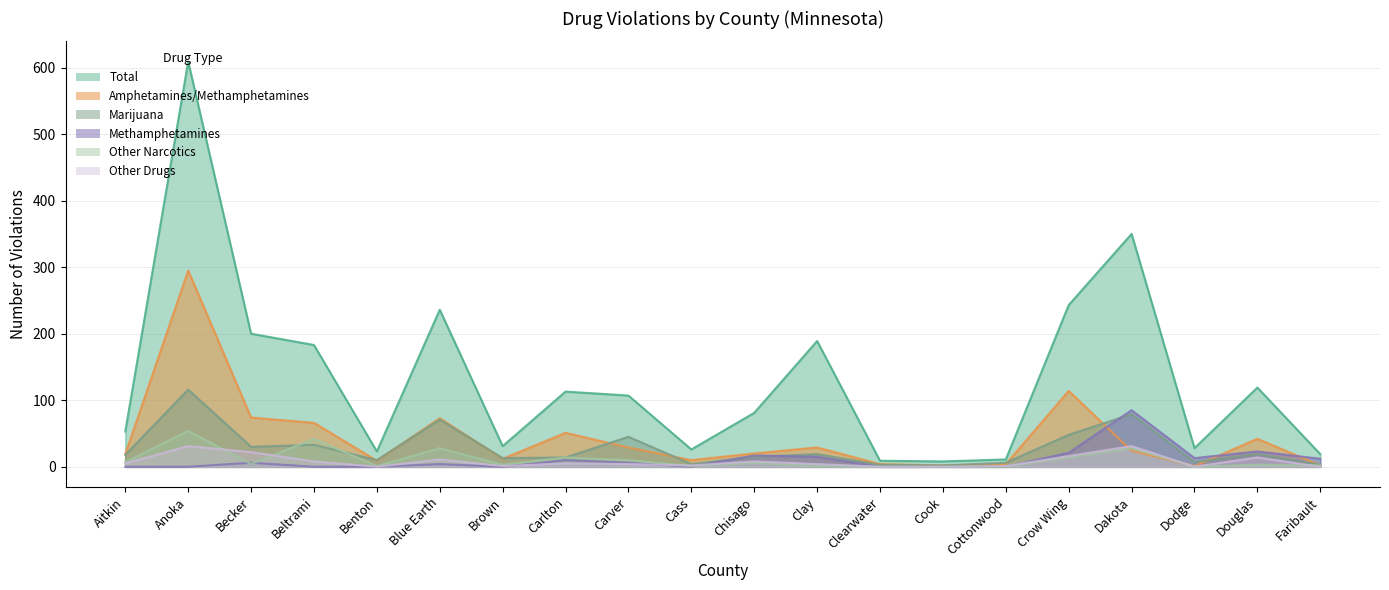

Which has a higher value, Dodge or Clearwater?

Dodge